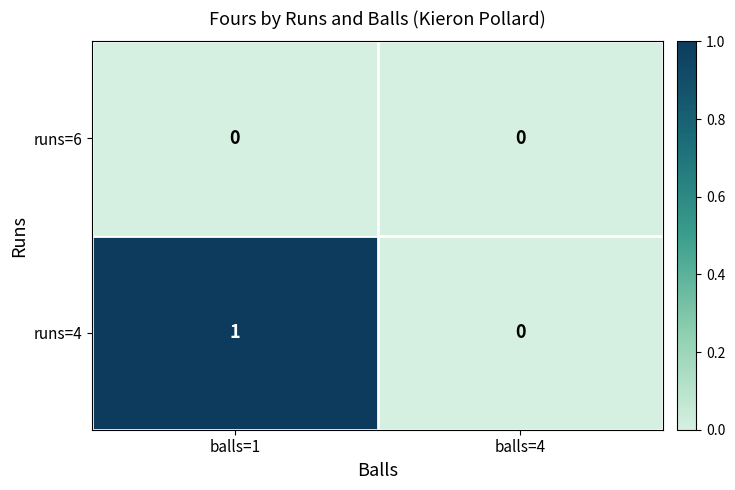

At which label does runs=4 reach its peak?

balls=1